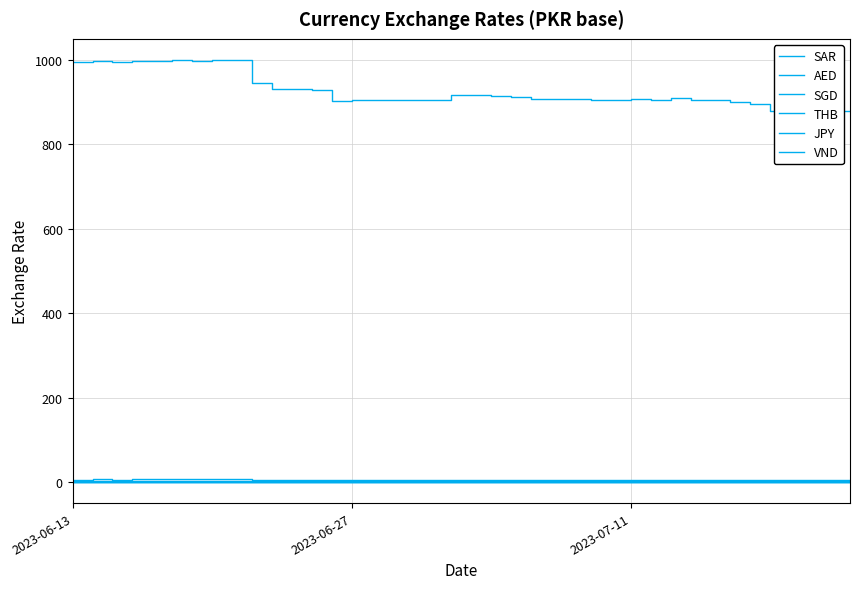

Which series has the largest total across all categories?

VND